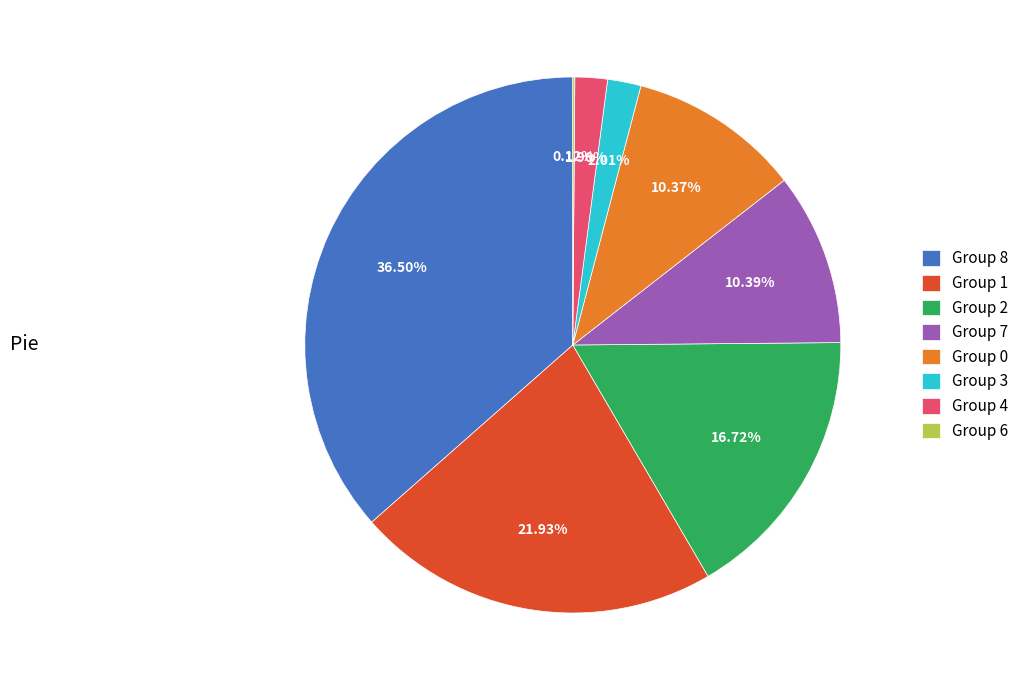

What is the largest slice in the pie chart?

Group 8